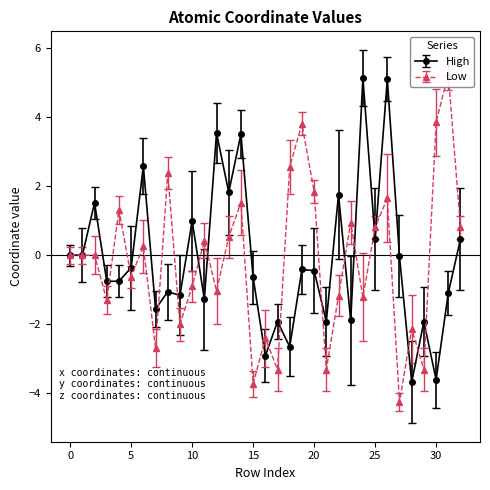

How many data points does each series have?

33